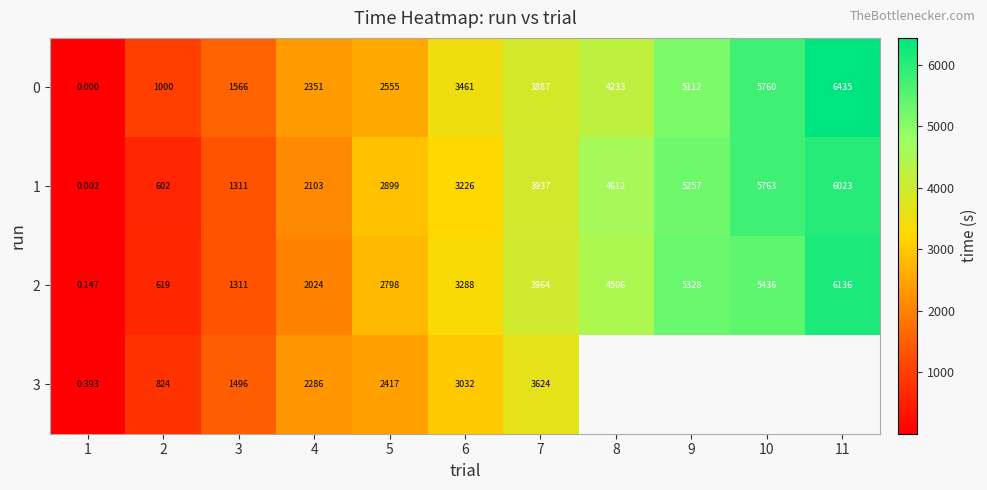

Is the value of 3 at 1 greater than the value of 0 at 10?

No